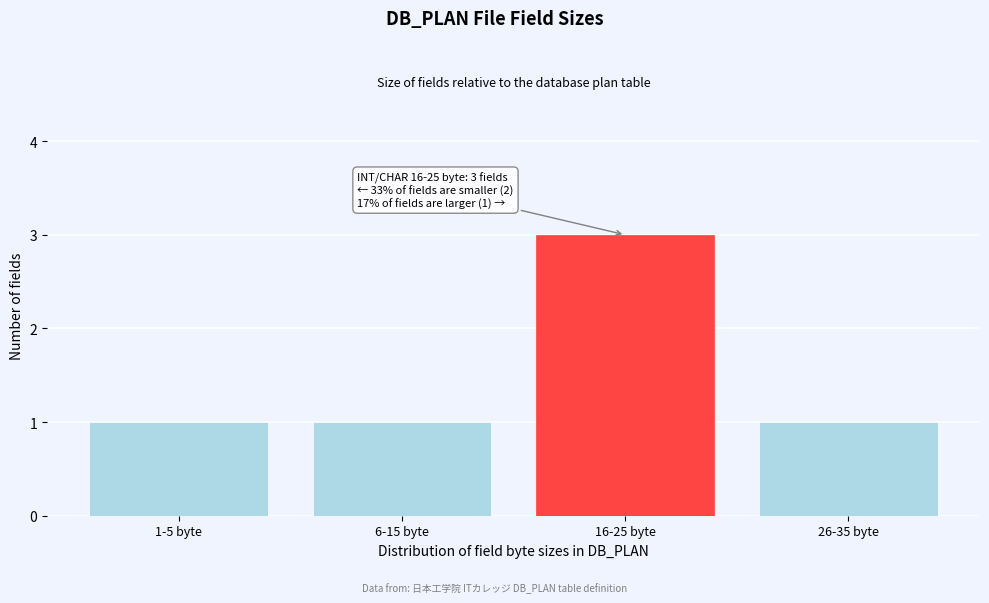

Reading left to right, extract all data points from this chart.

1	1	3	1